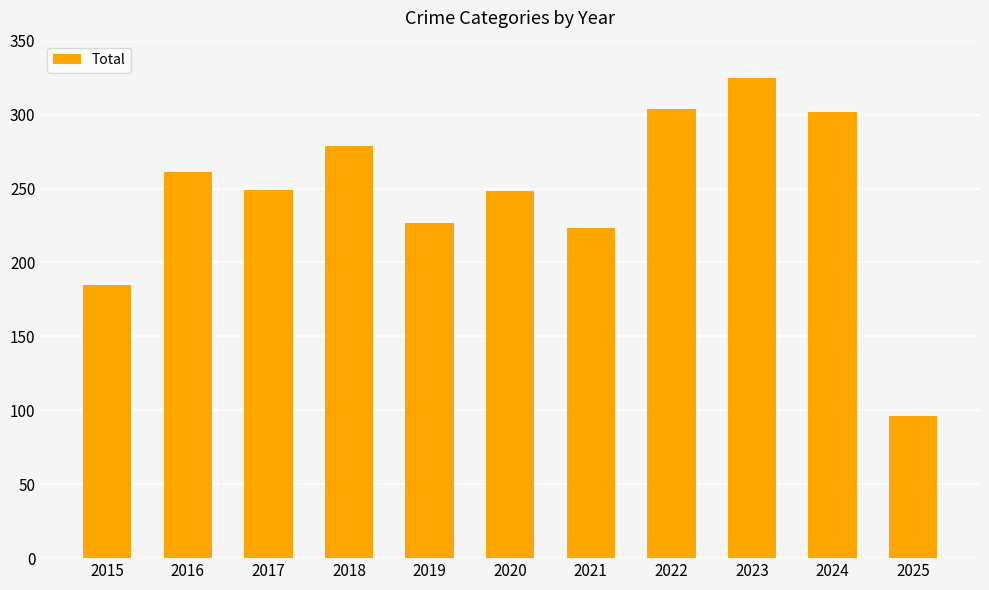

Is it true that the value at 2020 is 248?

True